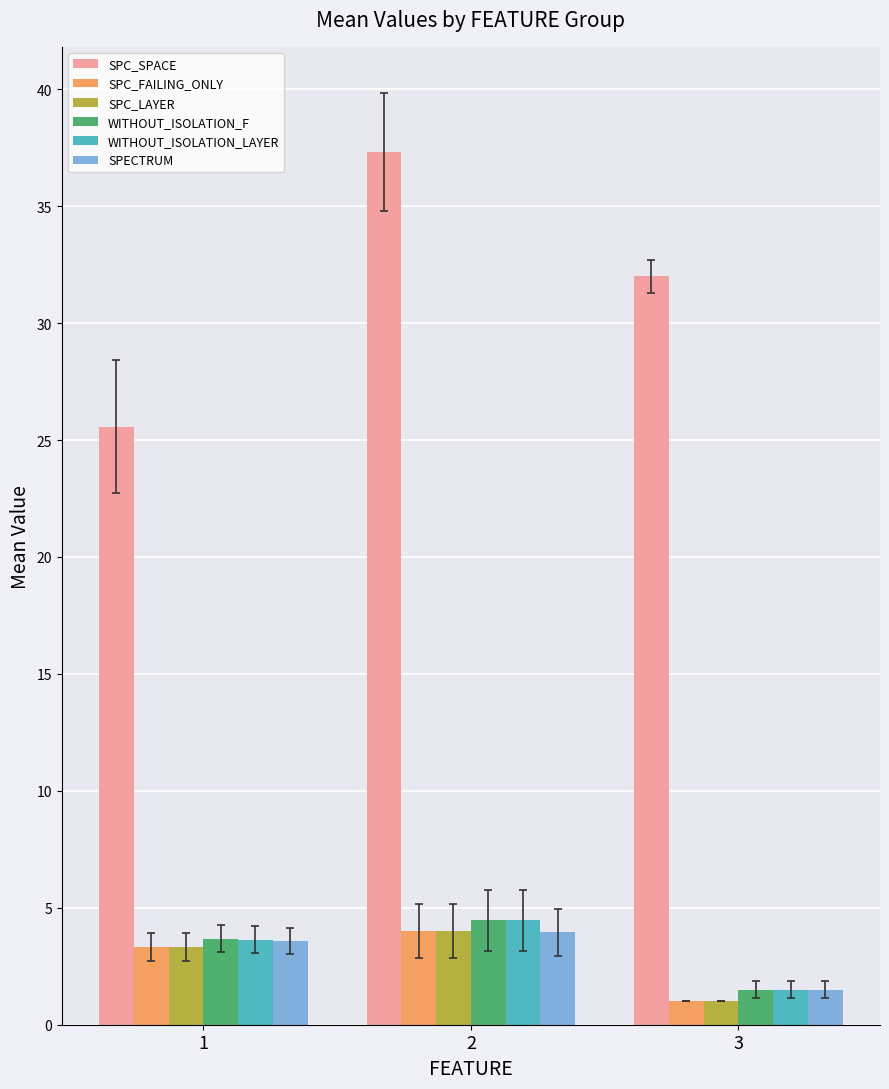

Does the chart contain any negative values?

No